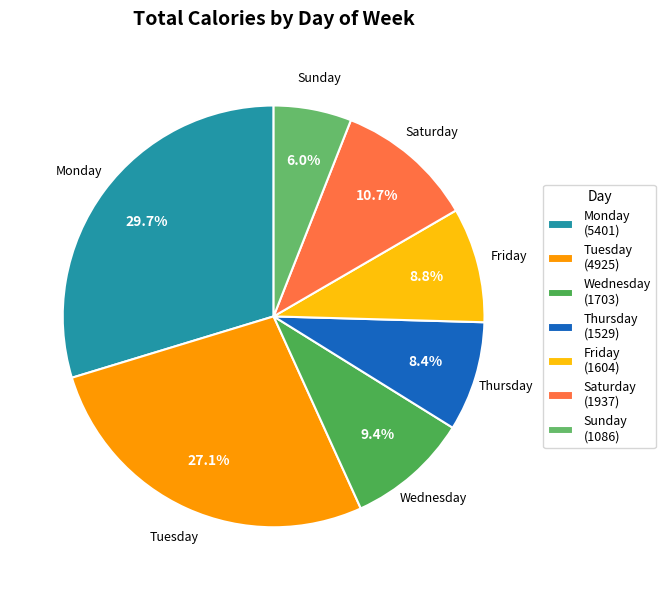

Count the number of slices in the pie.

7